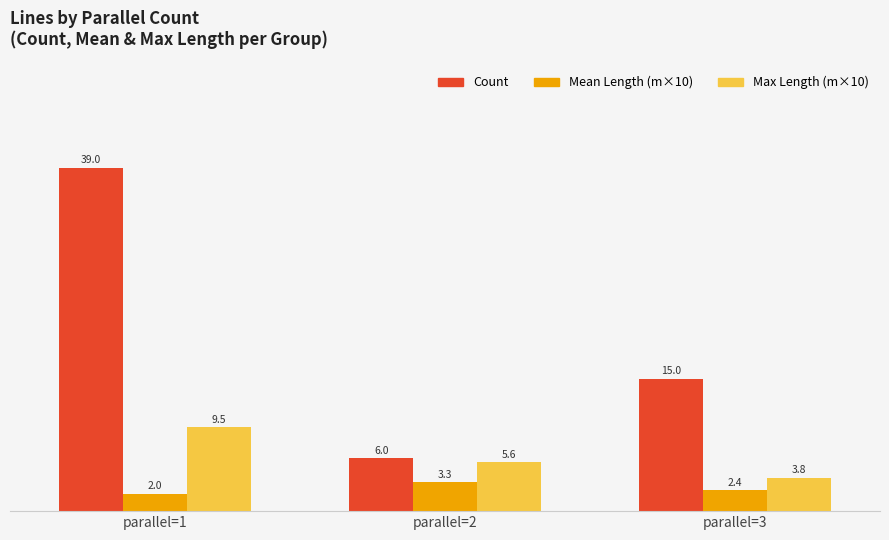

Is the value of Count at parallel=2 greater than the value of Mean Length (m×10) at parallel=1?

Yes